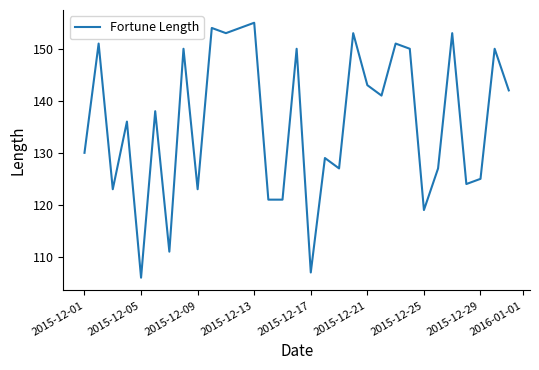

What is the minimum value shown in the chart?

106